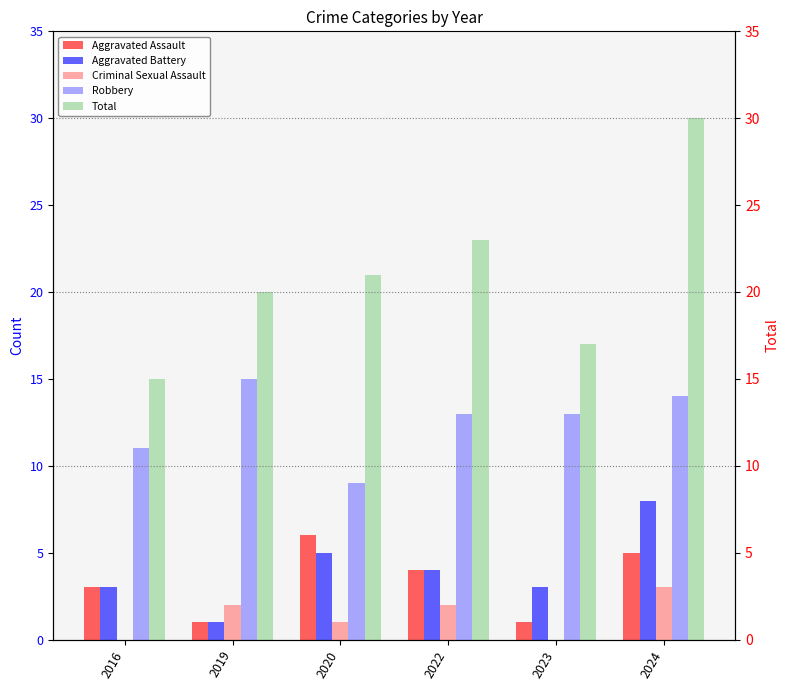

How many data points in Robbery are less than 13?

2